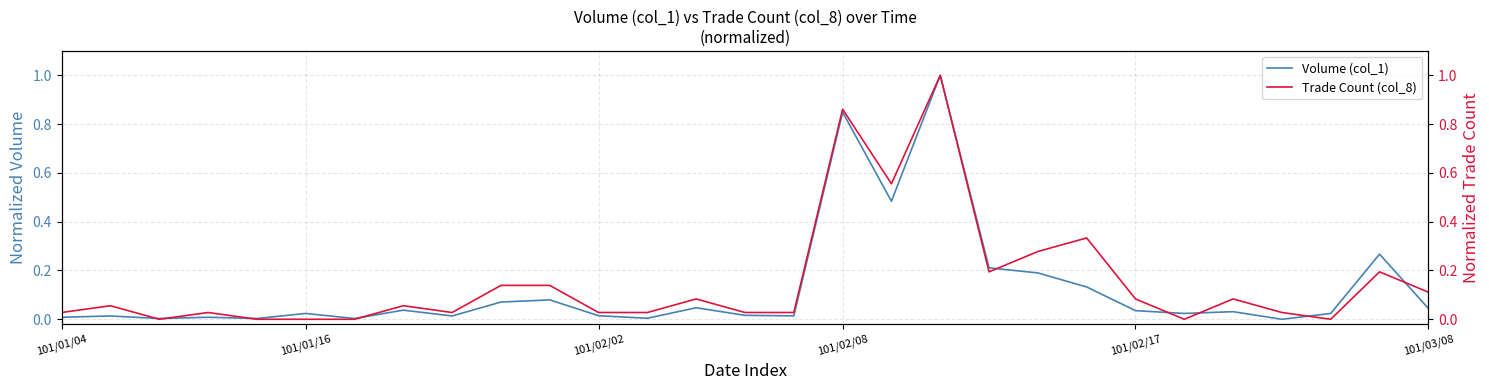

Which series ends up on top after the final intersection of Volume (col_1) and Trade Count (col_8)?

Trade Count (col_8)